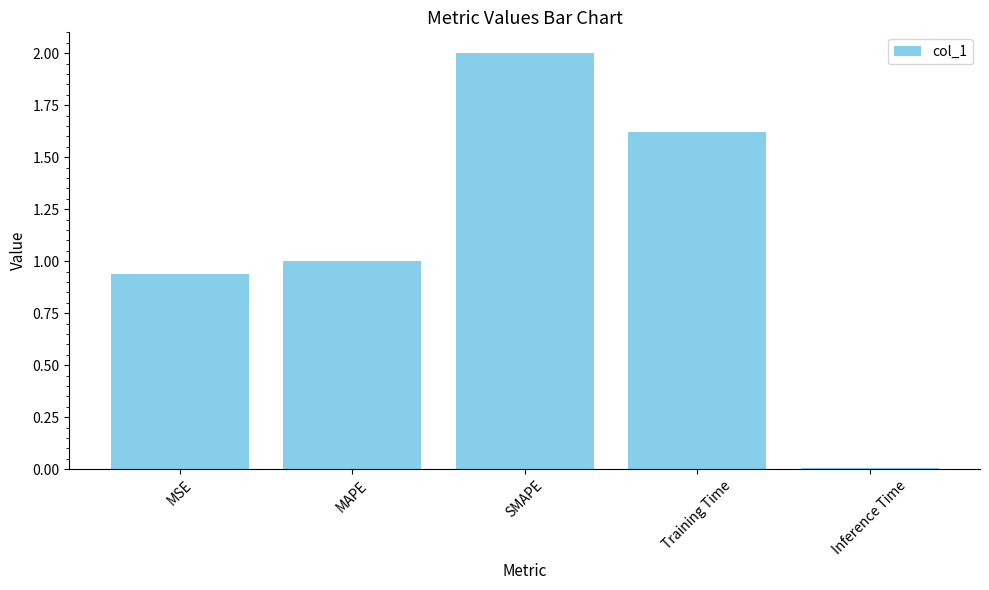

What is the sum of all values?

5.6